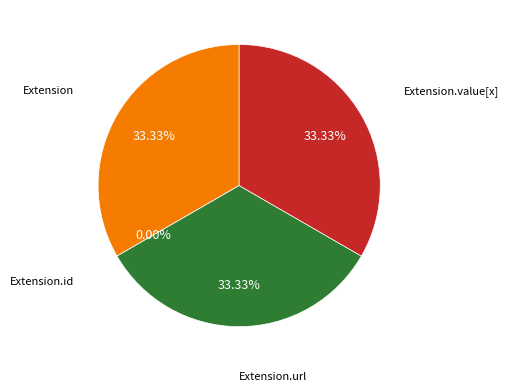

How much of the chart is everything except Extension.id?

100.0%